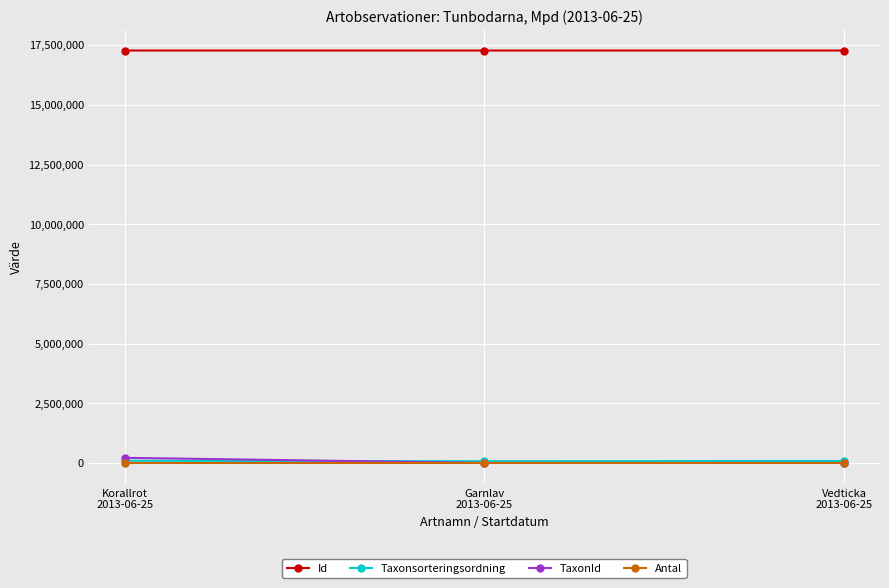

At how many categories does at least one series exceed 12816600?

3